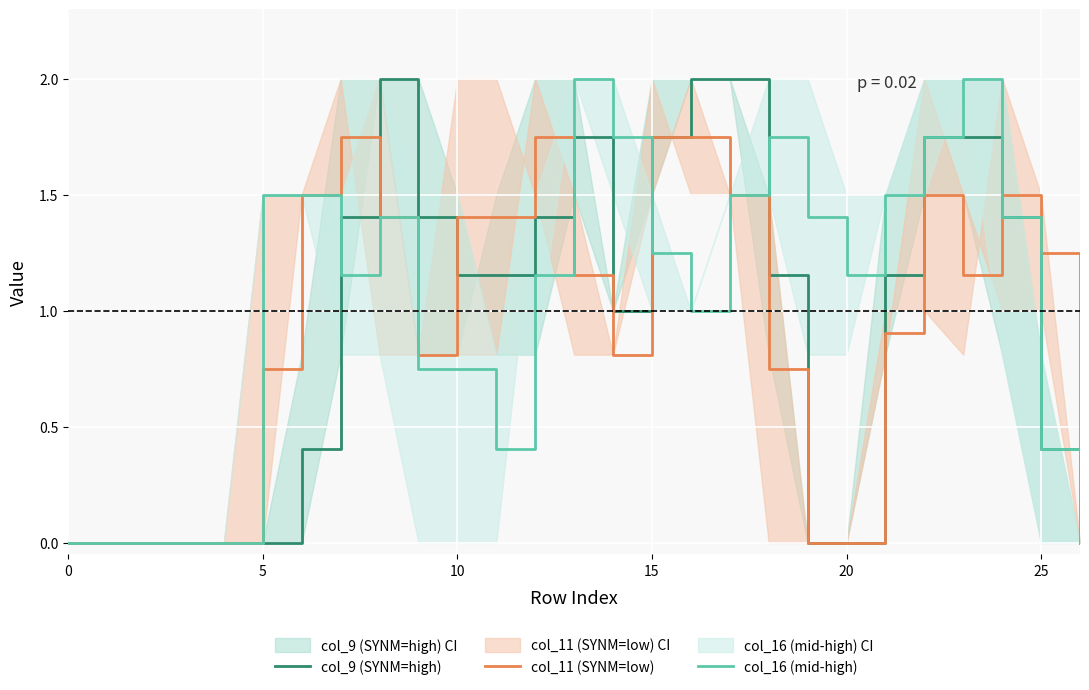

What is the difference between the maximum and second lowest values in the col_11 (SYNM=low) series?

1.8